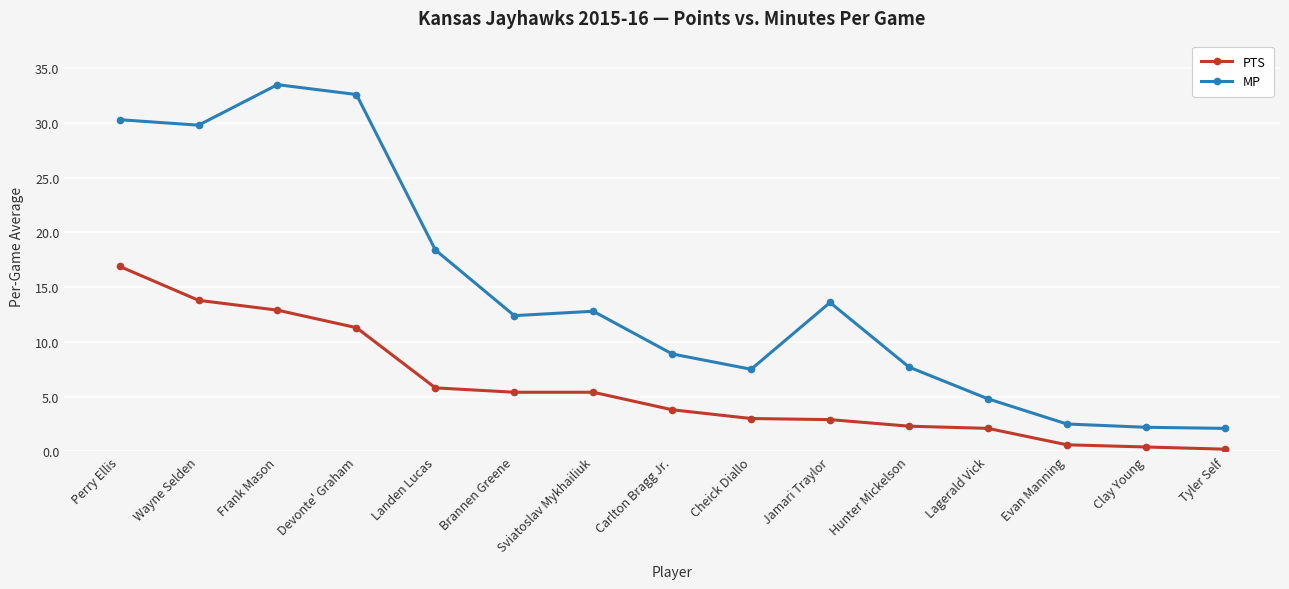

True or false: MP and PTS cross at least once.

False